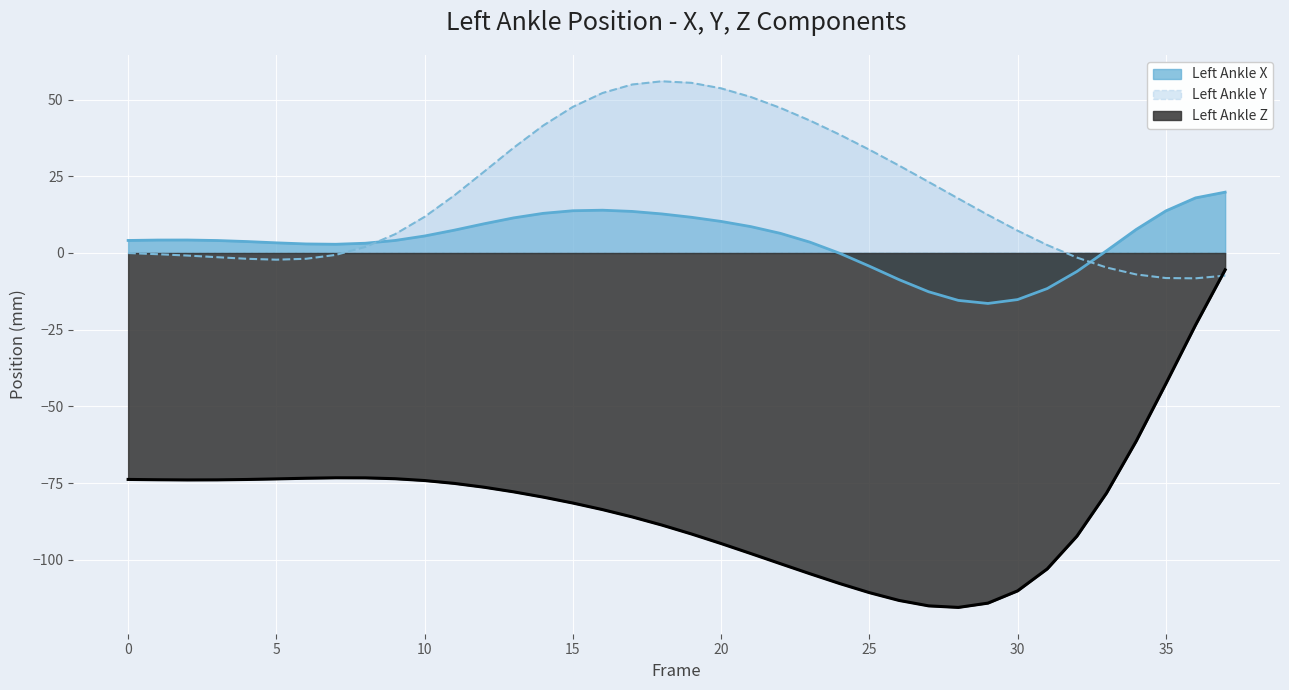

Which series changed the most between 33 and 34?

Left Ankle Z